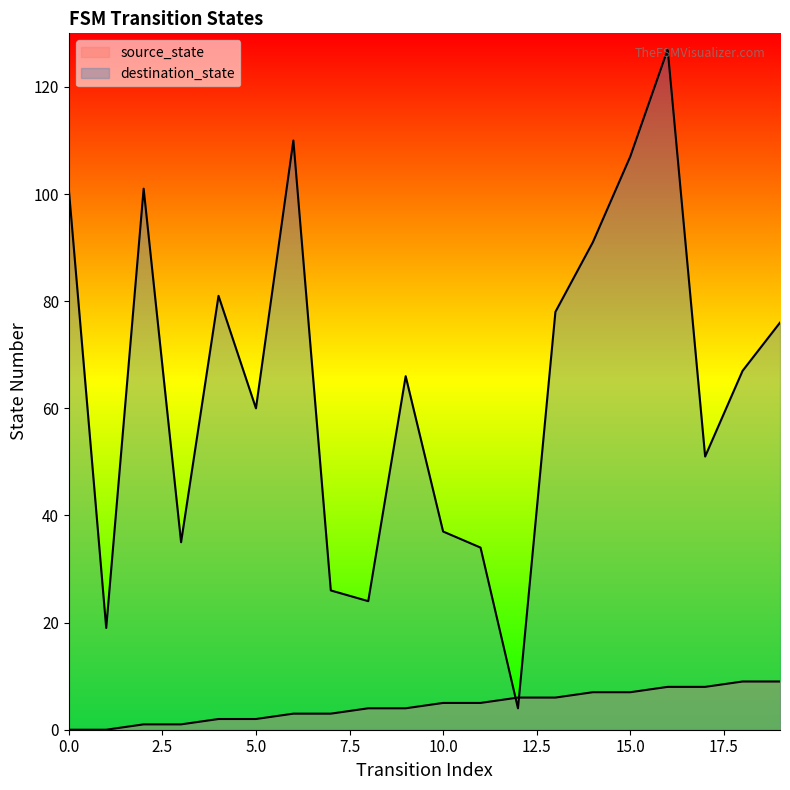

Where do source_state and destination_state first cross each other?

11 and 12